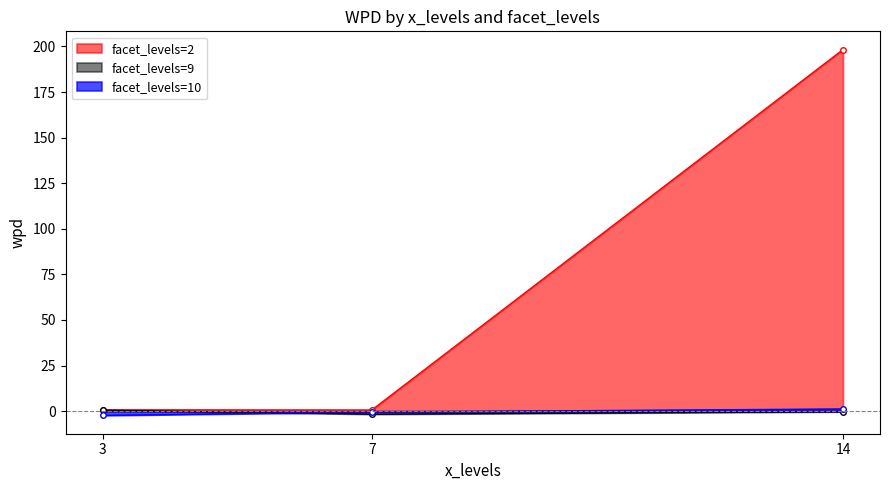

How many lines are shown in the chart?

3